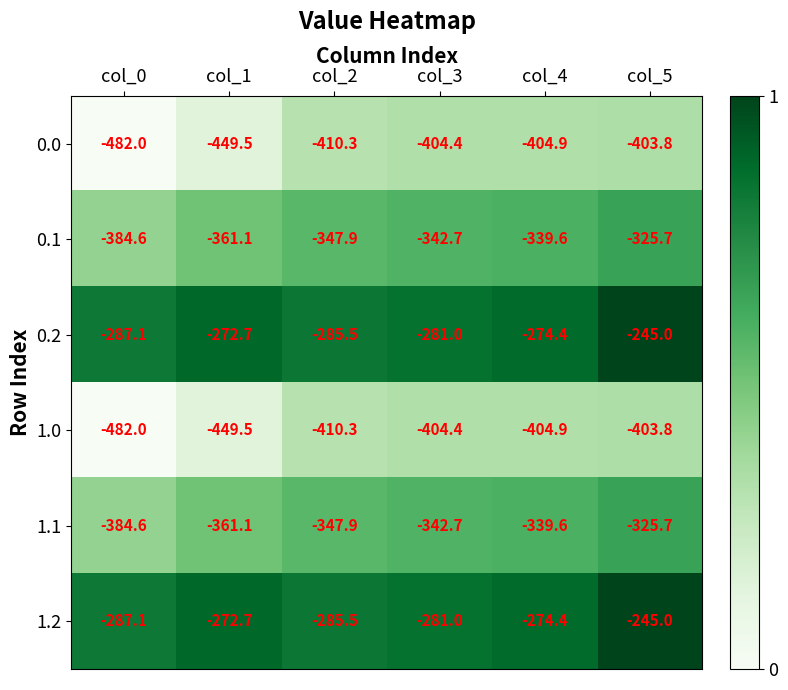

At which category is the sum across all series the highest?

col_5